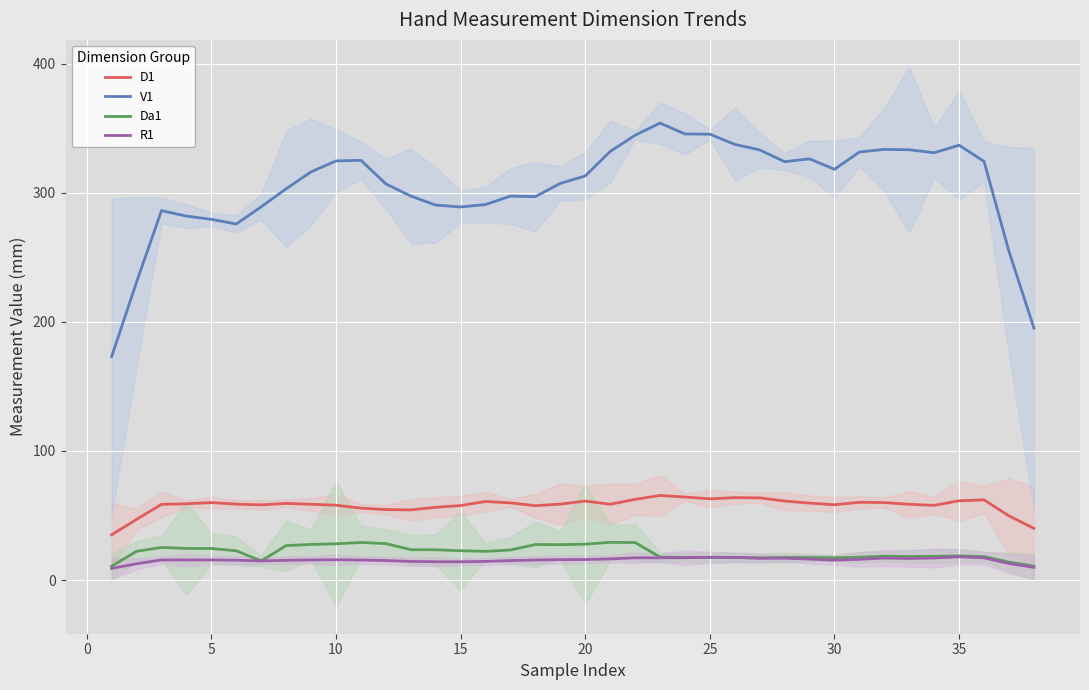

True or false: R1 and D1 cross at least once.

False